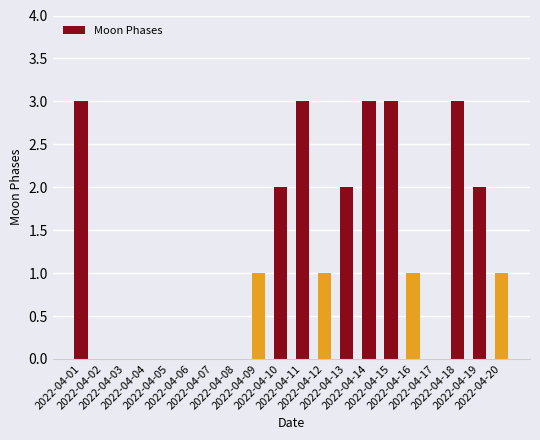

What is the average value?

1